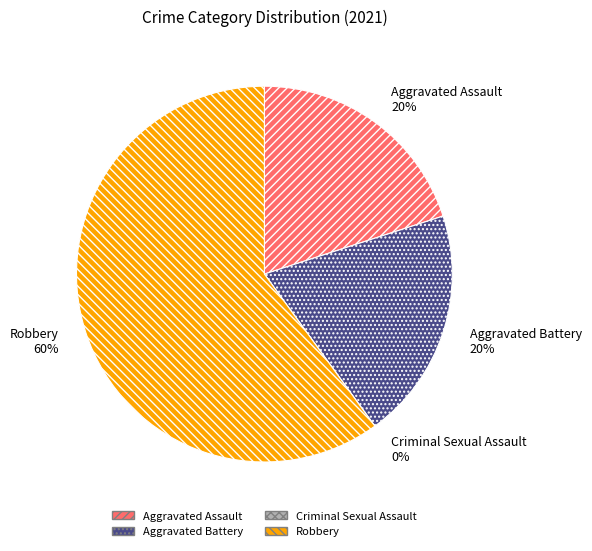

Approximately how many times larger is the value at Aggravated Battery compared to Robbery?

0.3